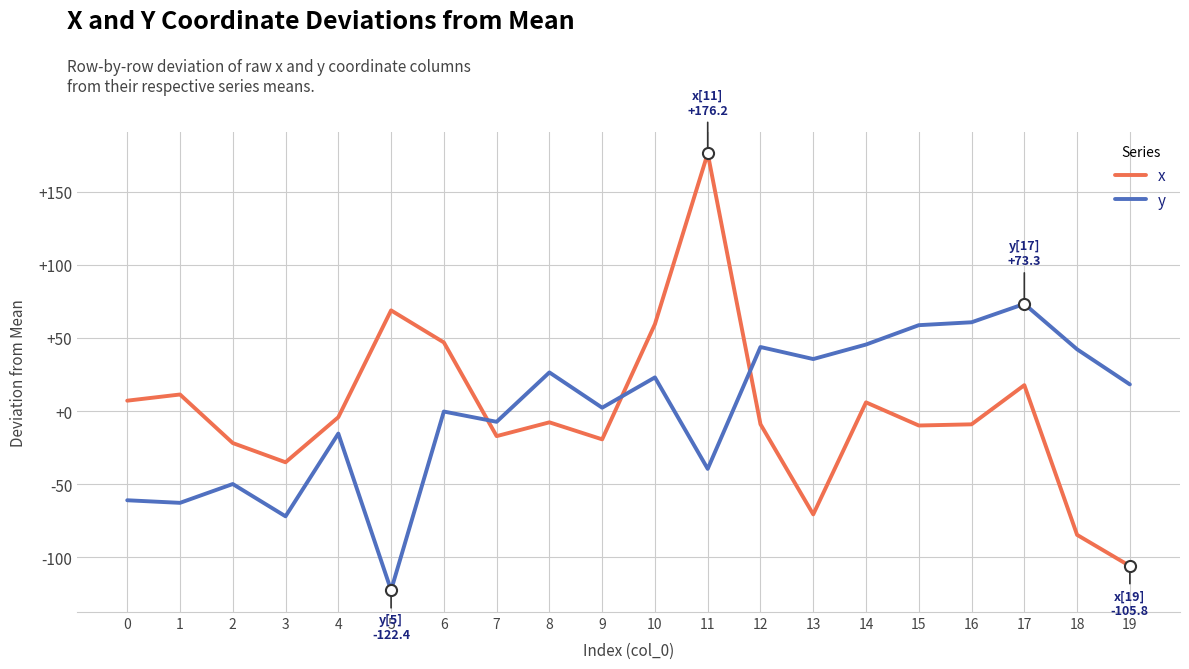

Where does the y series first go above 18?

8